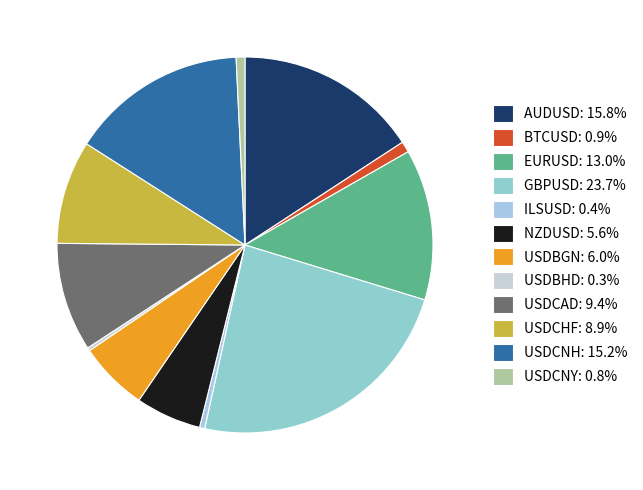

Does GBPUSD represent more than half of the total?

No